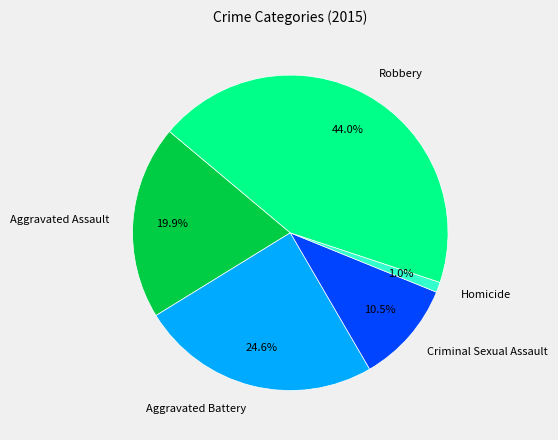

To the nearest percent, what percentage of the pie is Homicide?

1%